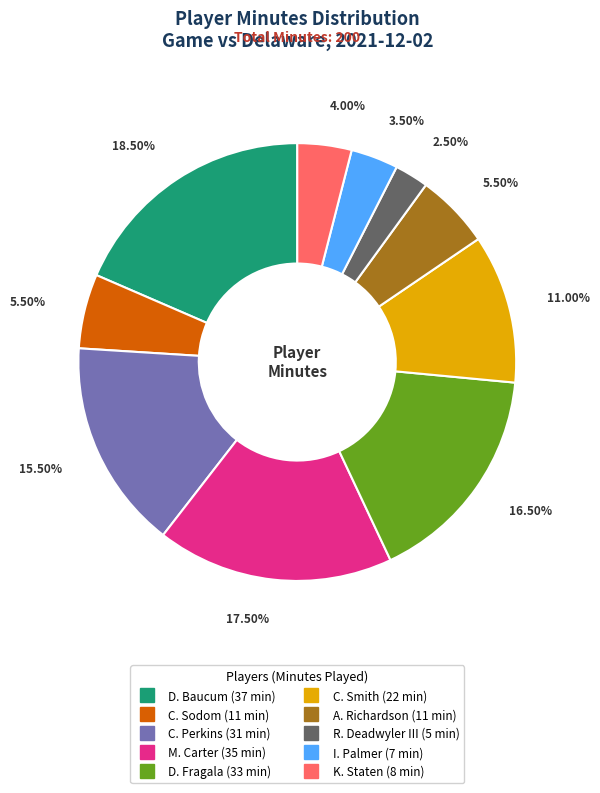

Approximately how many times larger is the value at R. Deadwyler III compared to C. Smith?

0.2